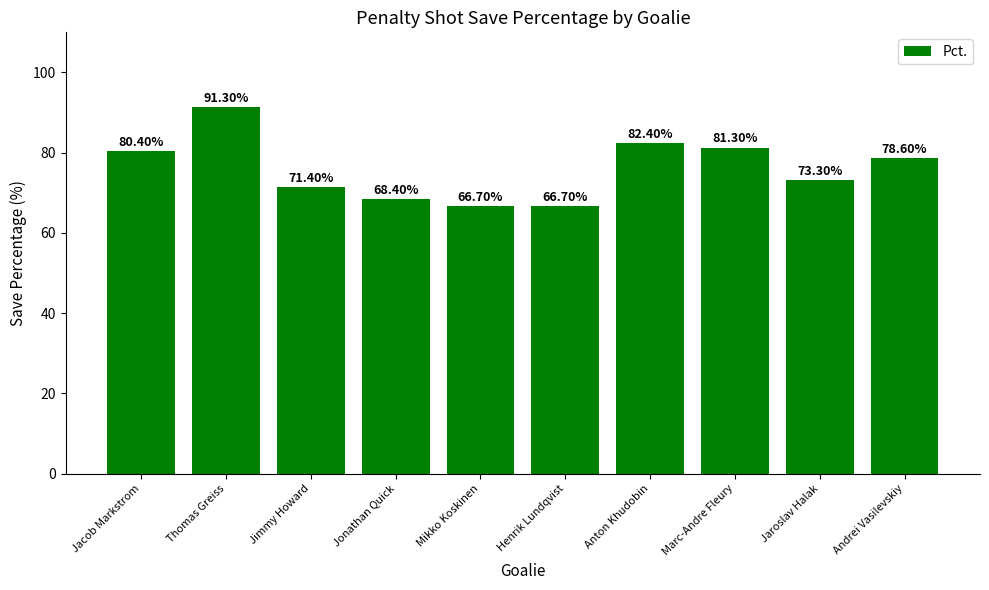

What is the difference between the second highest and second lowest values?

15.7